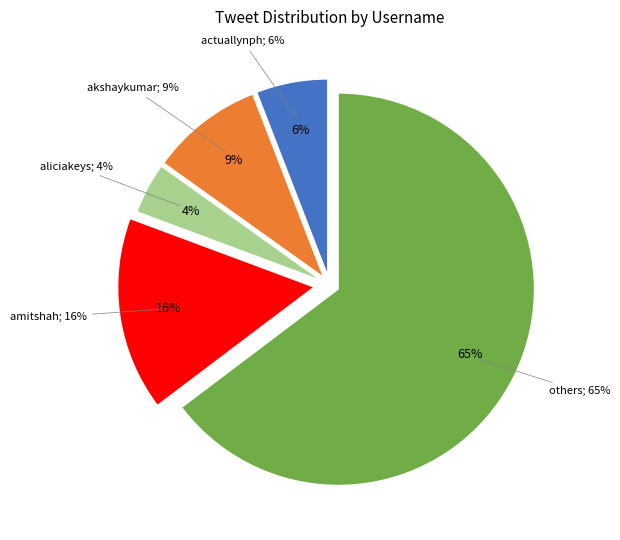

Is there a majority slice in this chart?

Yes